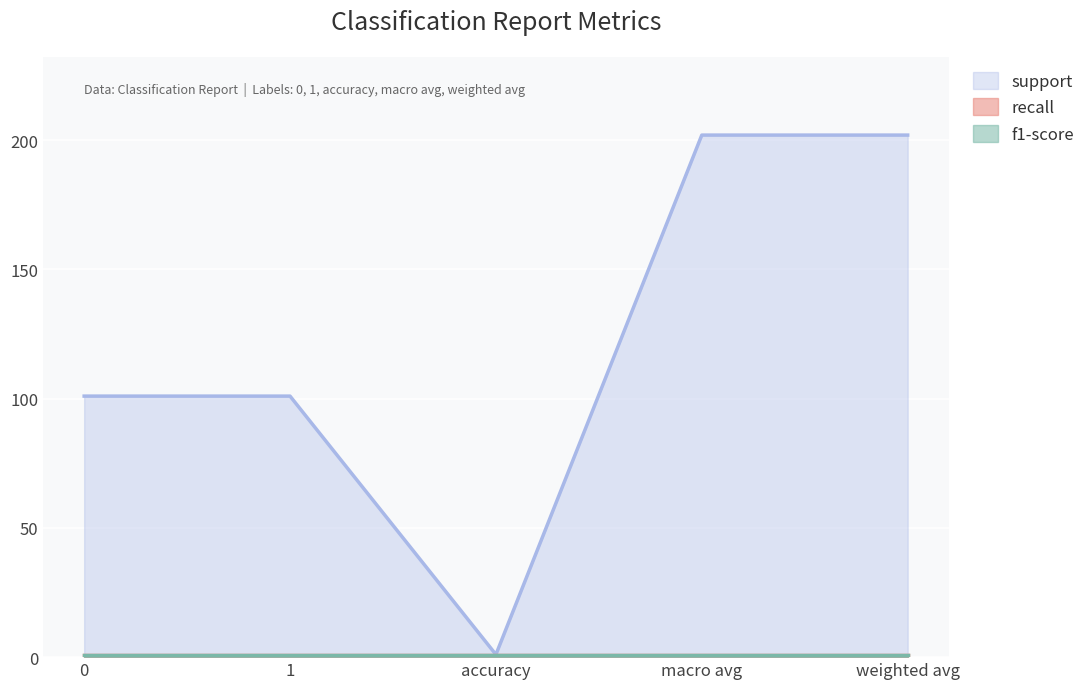

Which series has the largest range (max minus min)?

support